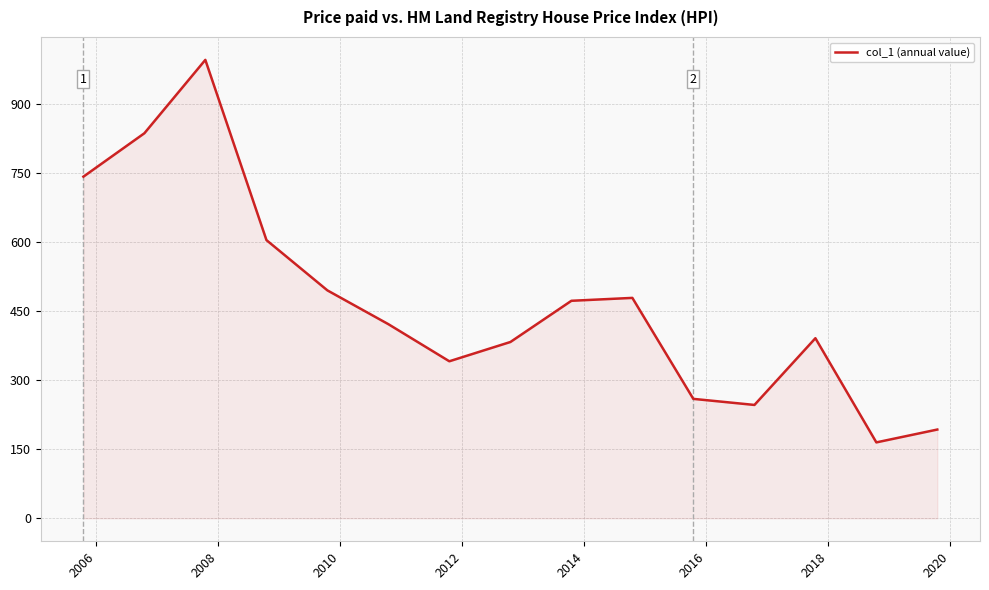

What is the difference between the maximum and minimum values?

830.3